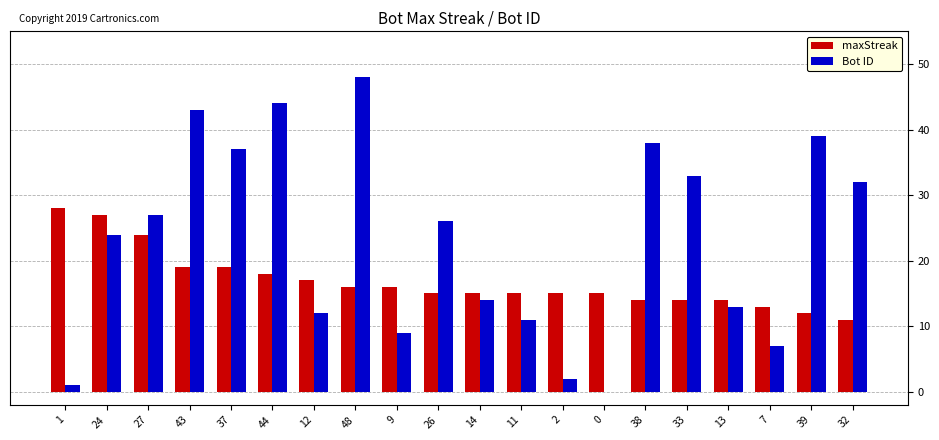

The maxStreak series shows 10 at 11. True or false?

False